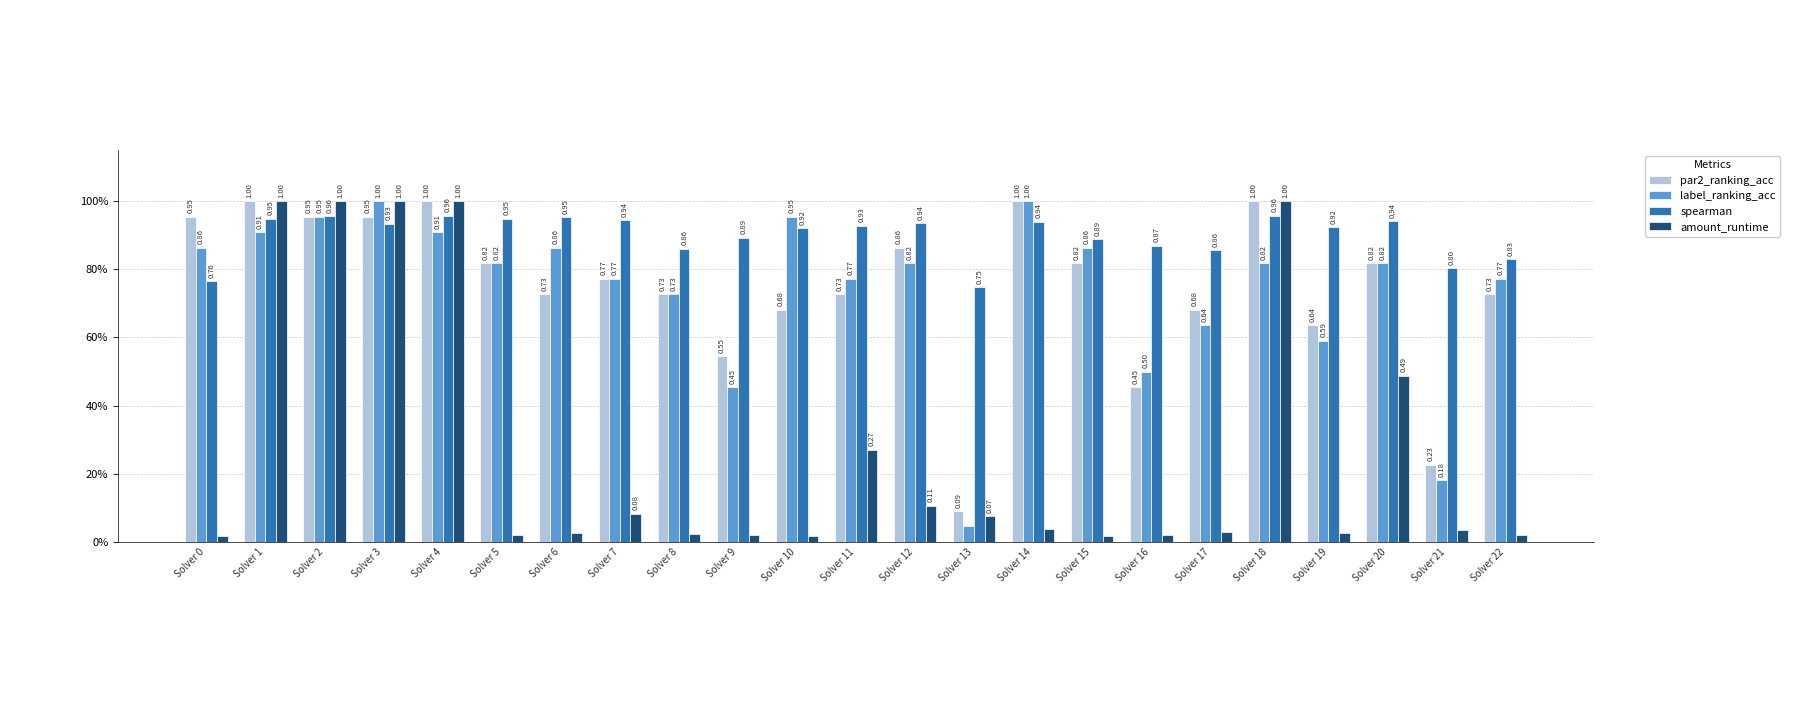

Is the value of spearman at Solver 14 greater than the value of amount_runtime at Solver 17?

Yes